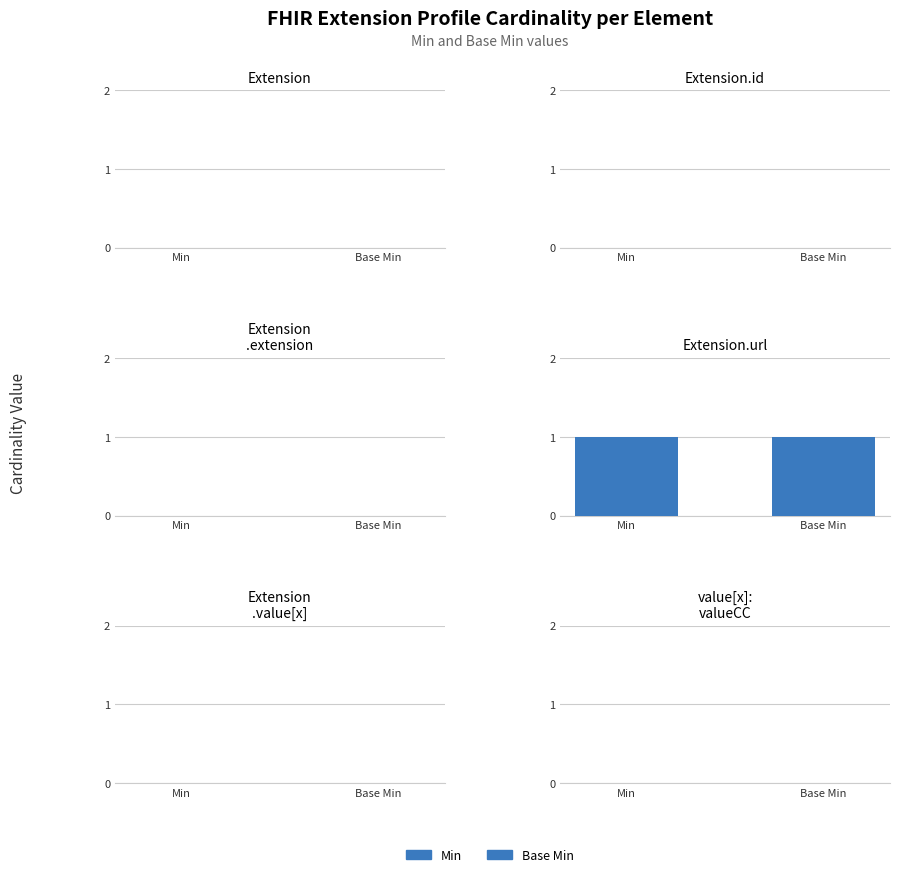

Which series has the largest total across all categories?

Min